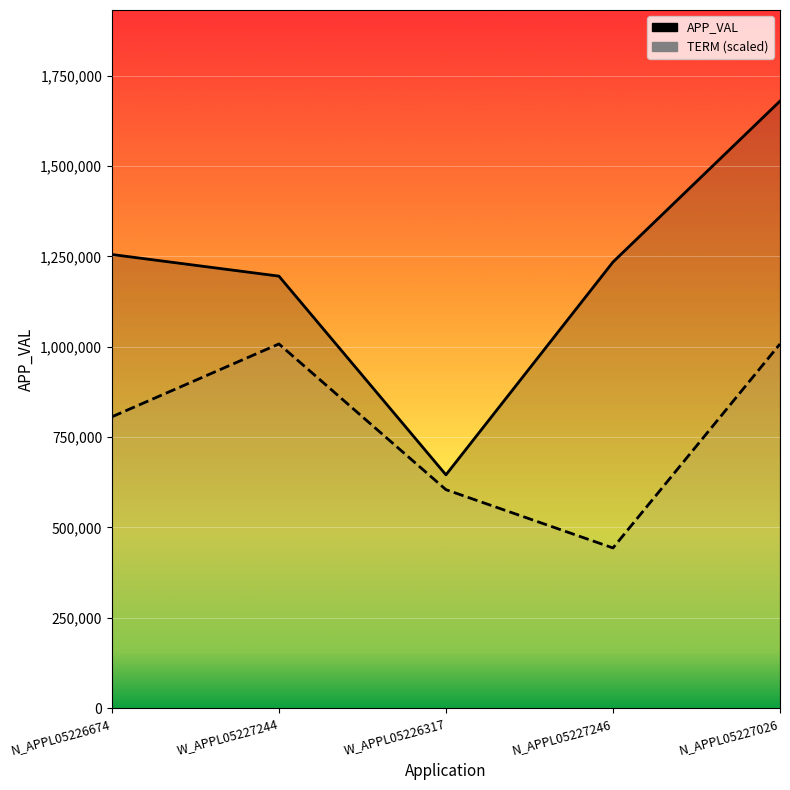

What are all the series names shown in the legend?

APP_VAL, TERM